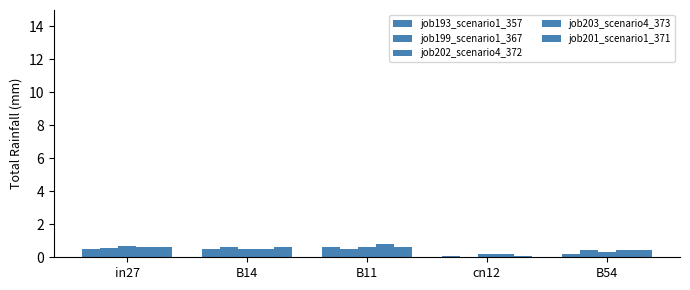

What position from the right is in27?

5